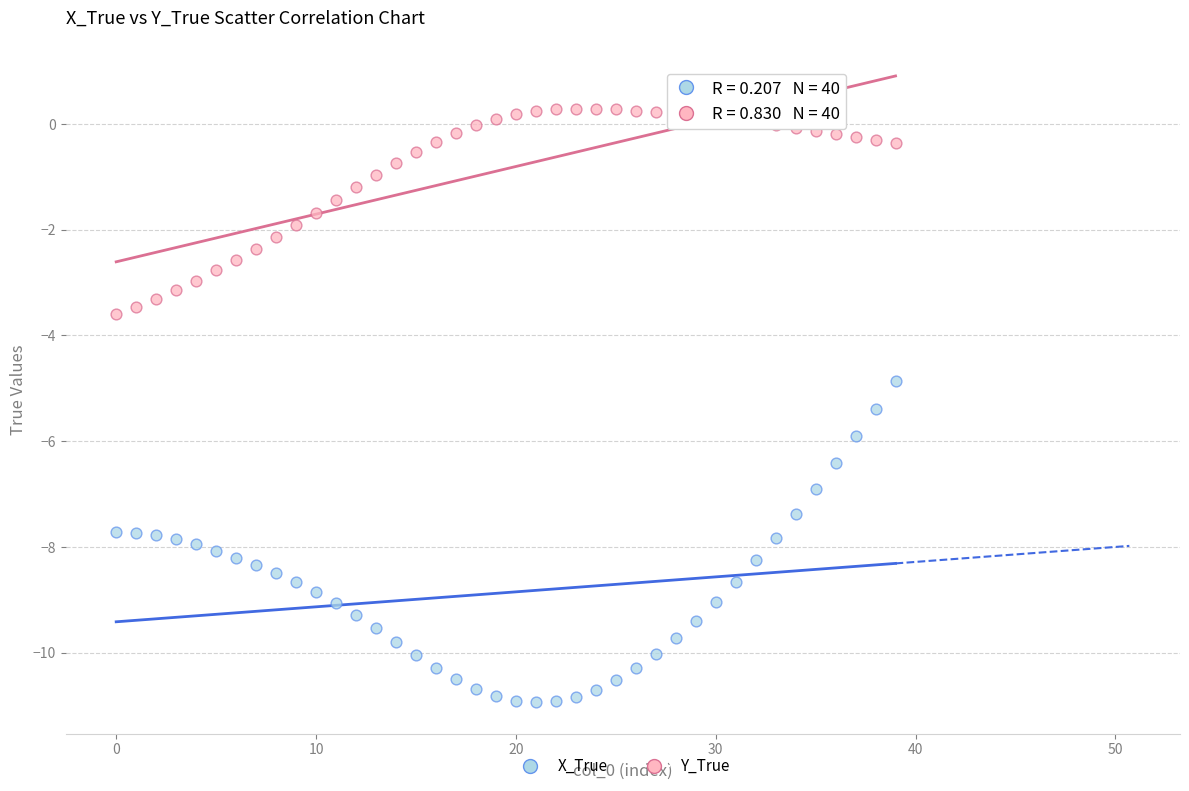

What are all the series names shown in the legend?

X_True, Y_True